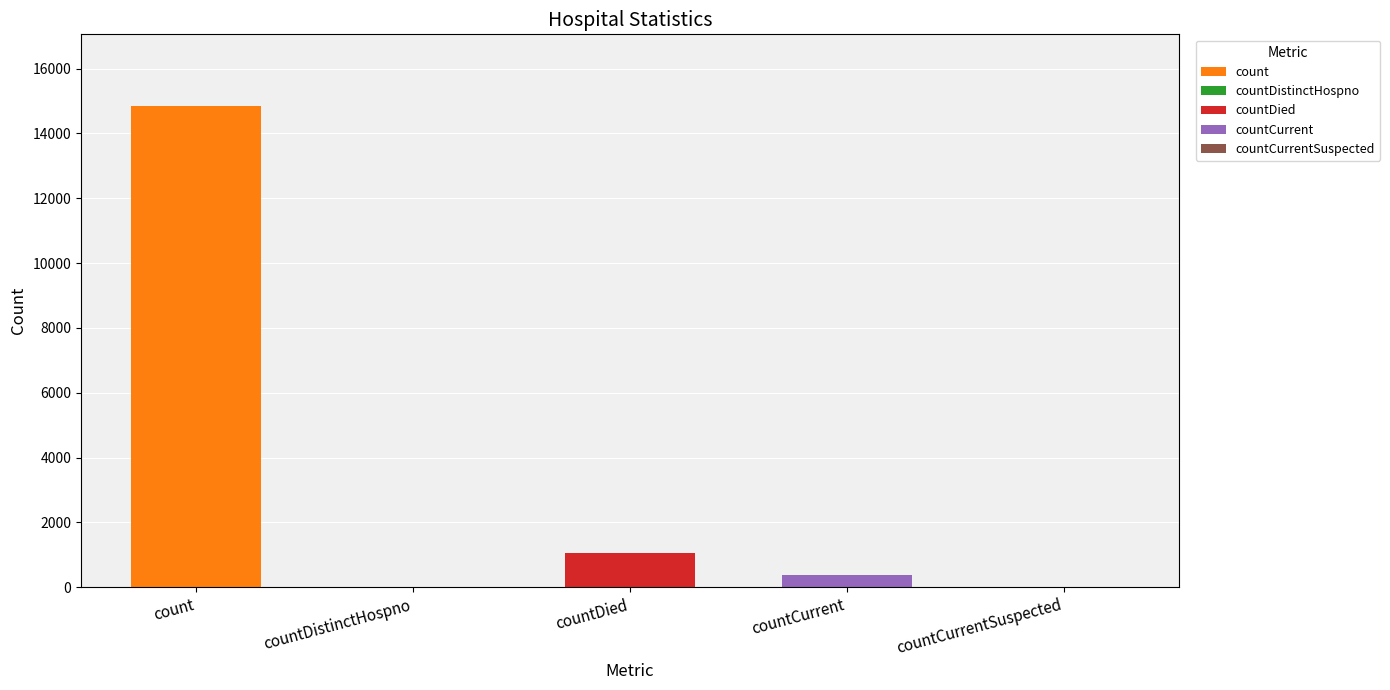

List the labels in order of value, smallest first.

countDistinctHospno, countCurrentSuspected, countCurrent, countDied, count